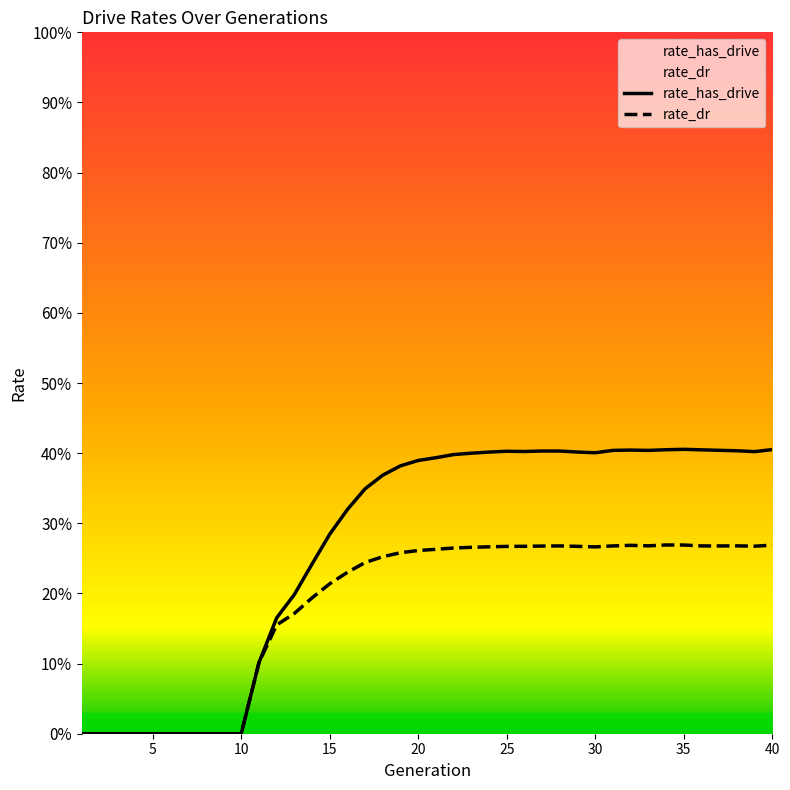

True or false: rate_has_drive and rate_dr intersect in this chart.

False